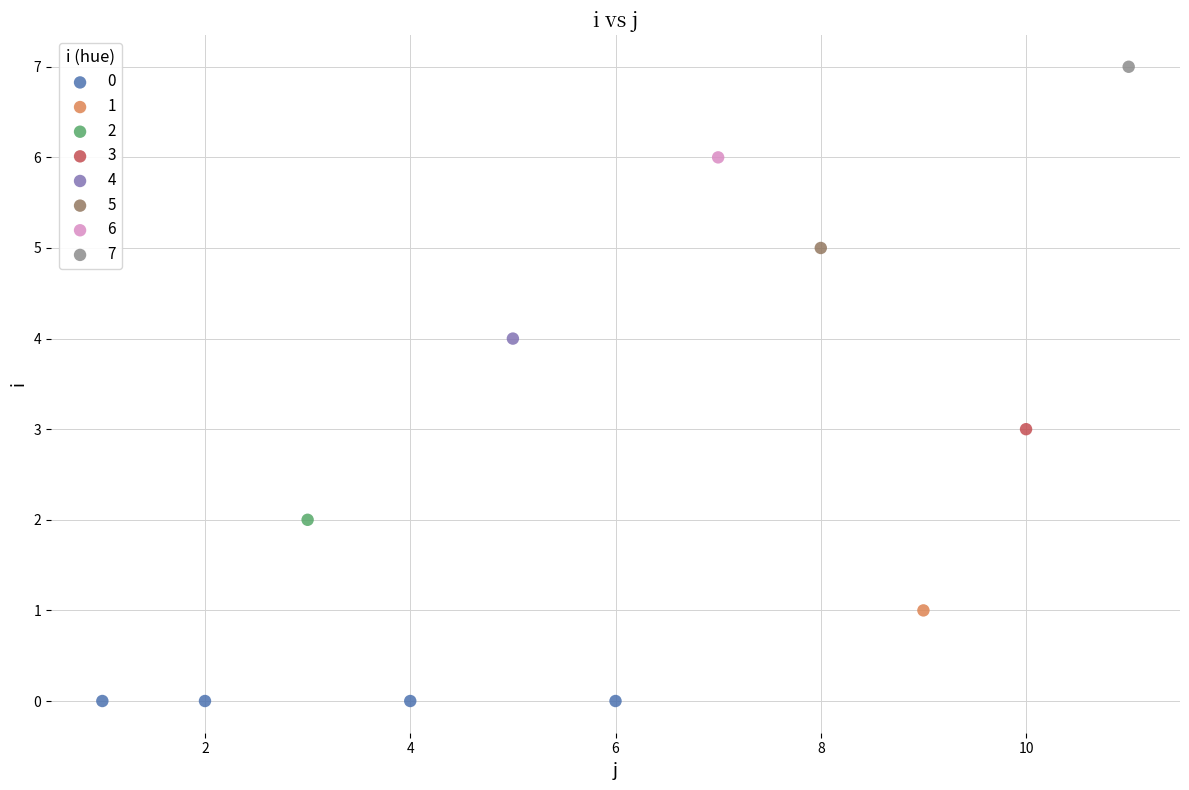

What are all the series names shown in the legend?

0, 1, 2, 3, 4, 5, 6, 7